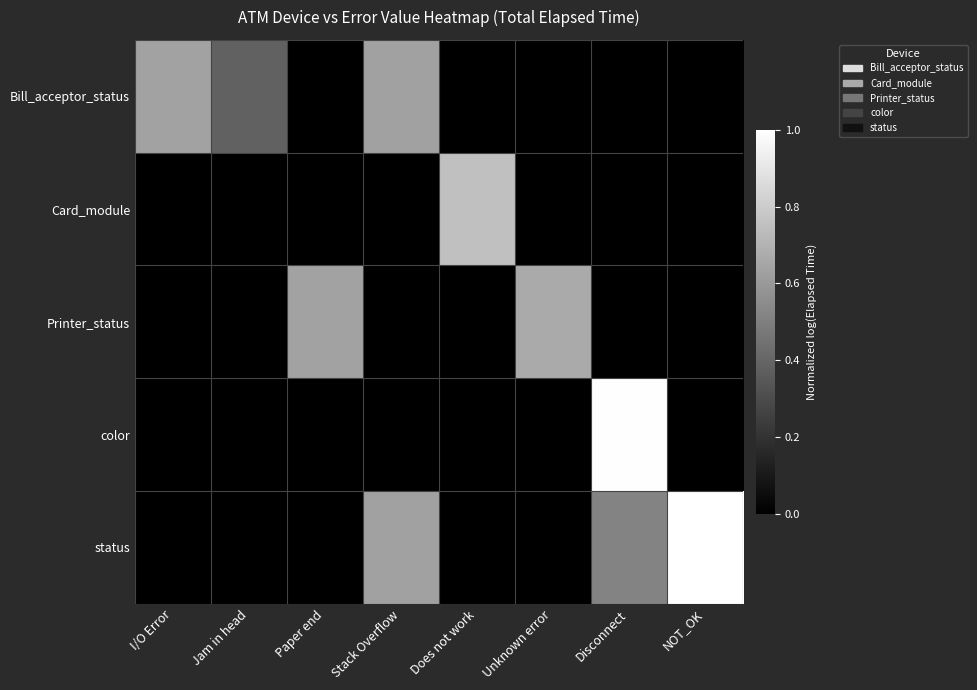

Rank the series by their maximum value, from lowest to highest.

Bill_acceptor_status, Printer_status, Card_module, color, status